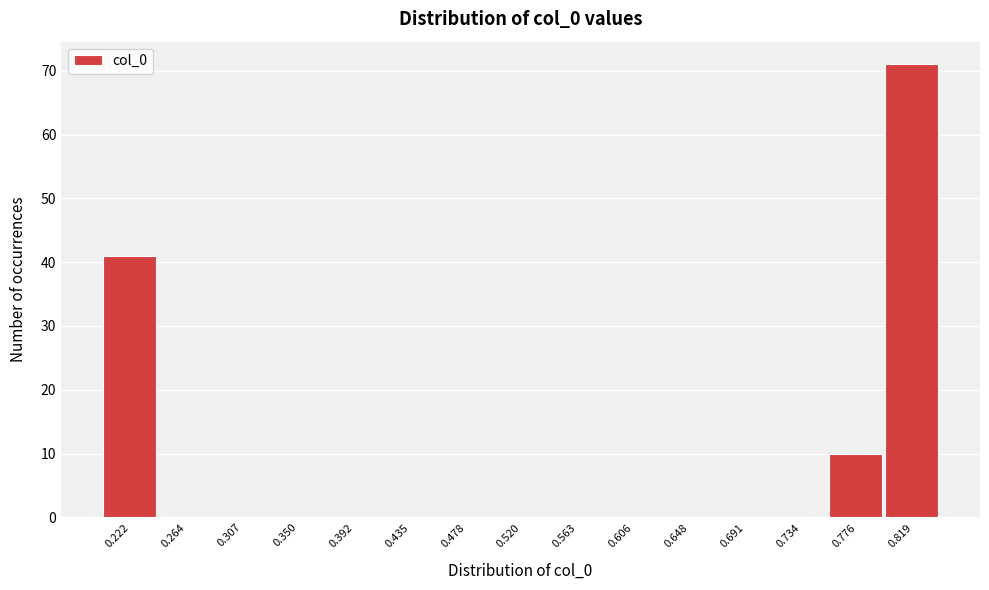

Which range on the x-axis has the tallest bar?

0.800 to 0.840